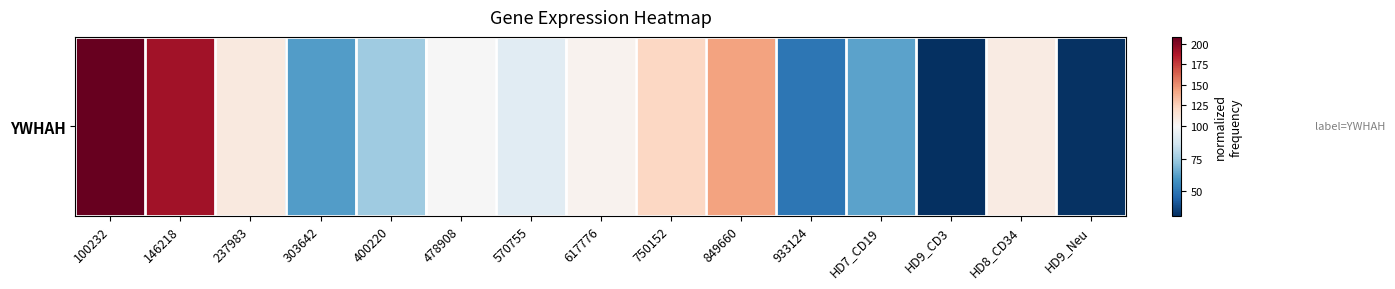

Reading left to right, what are all the values shown in this chart?

208.4	190.7	109.8	61.6	75.3	98.9	91.8	103.5	122.3	143.2	50.5	63.1	31.4	108.7	32.1